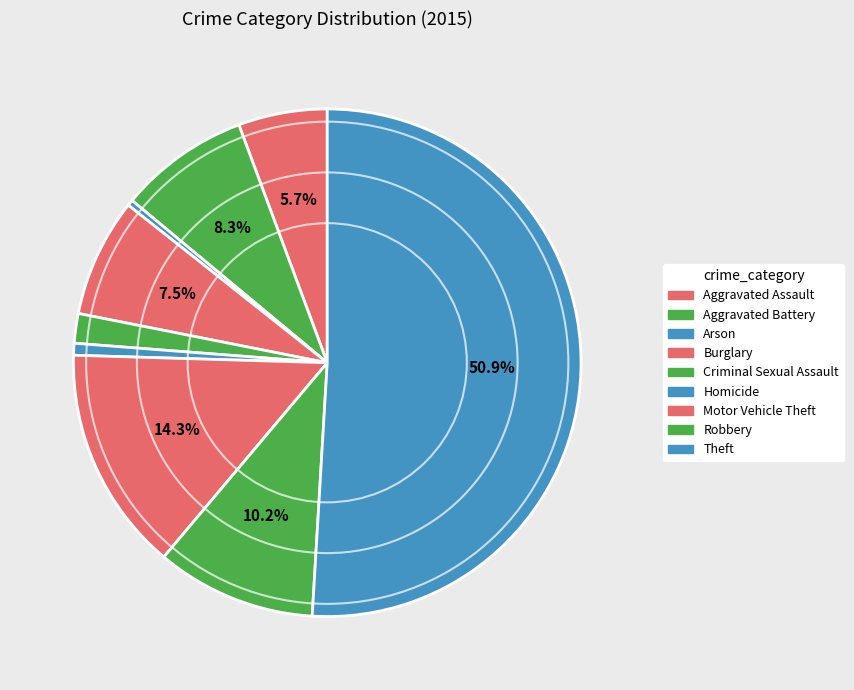

What percentage is the Robbery slice, to the nearest percent?

10%